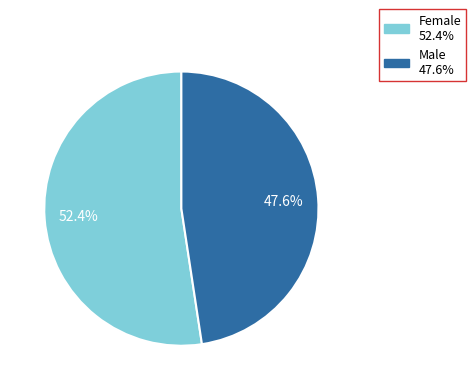

To the nearest percent, what portion does Female represent?

52%